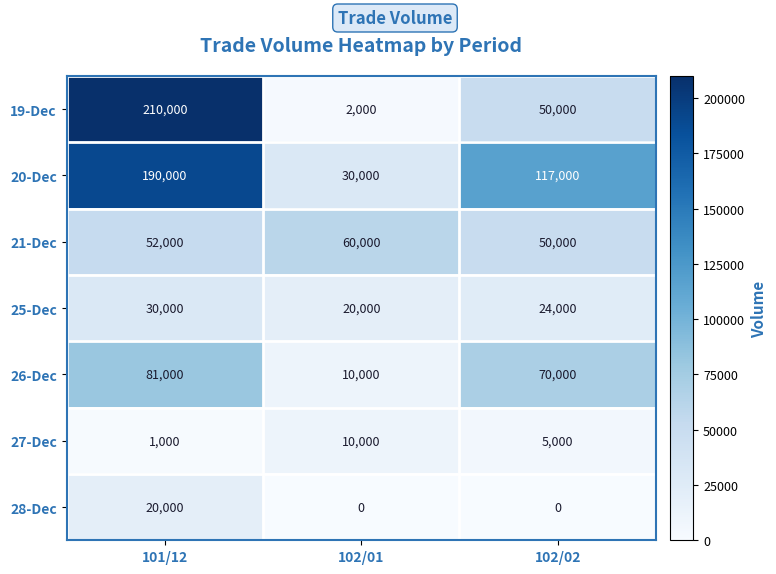

What is the total value across all series at 102/01?

132000